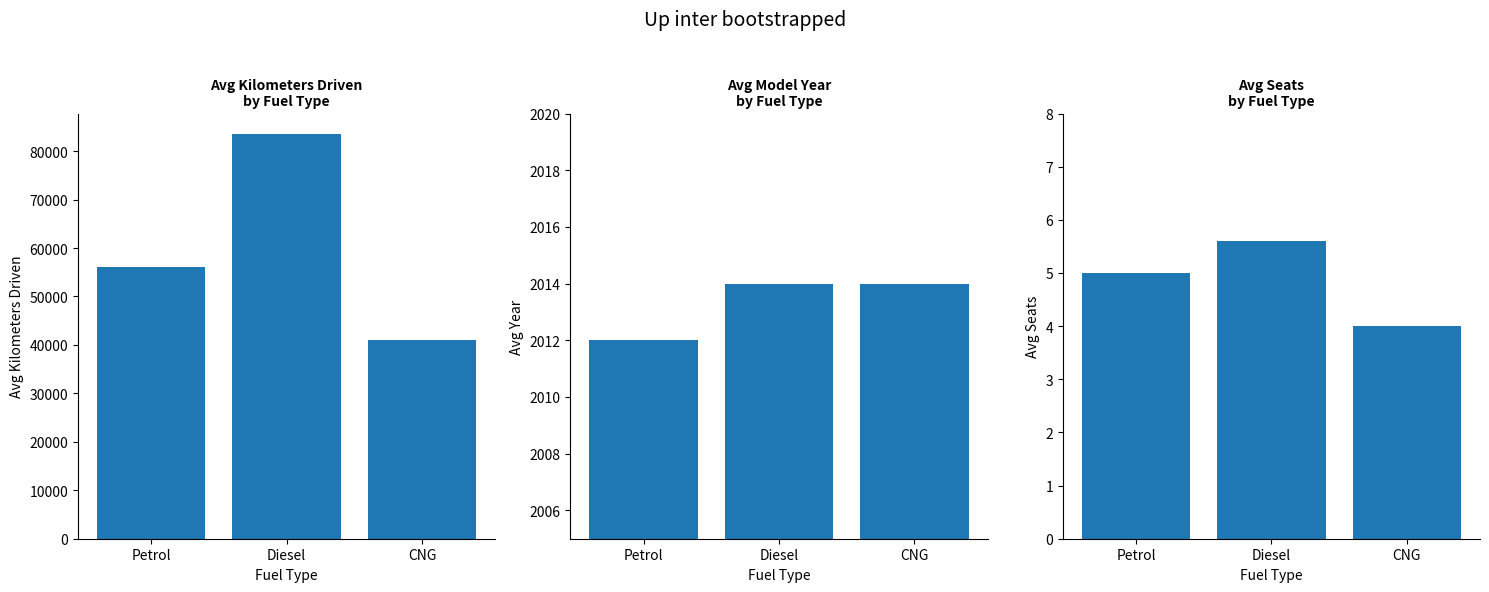

True or false: Avg Seats has a value of 5.6 at Diesel.

True